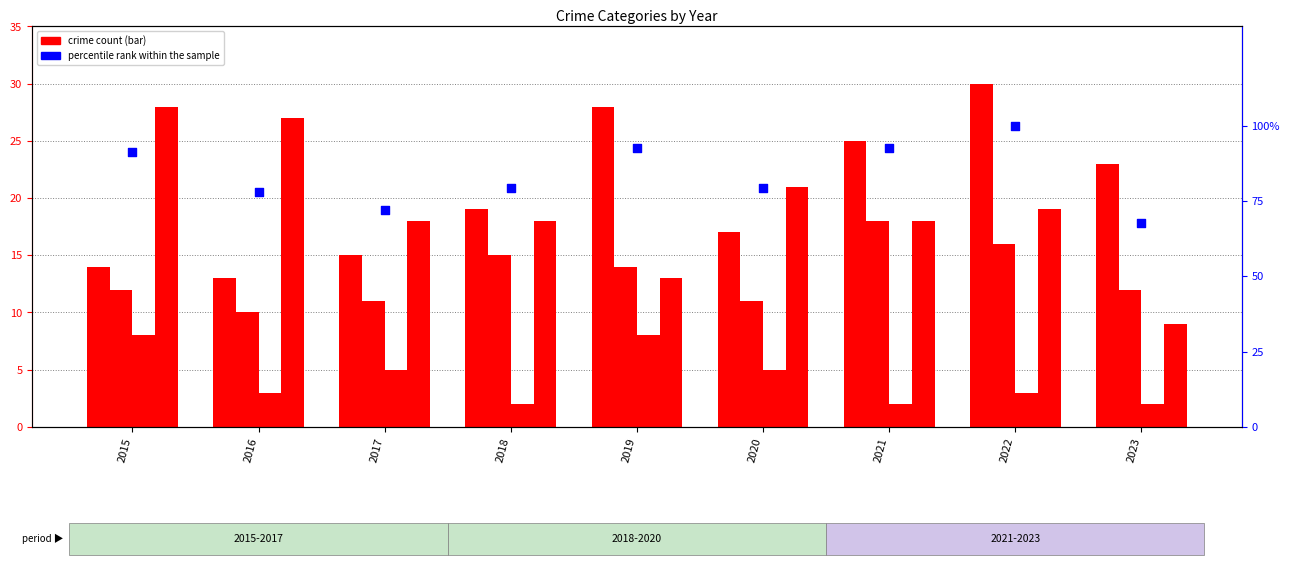

Which series contains the lowest Y value?

Criminal Sexual Assault